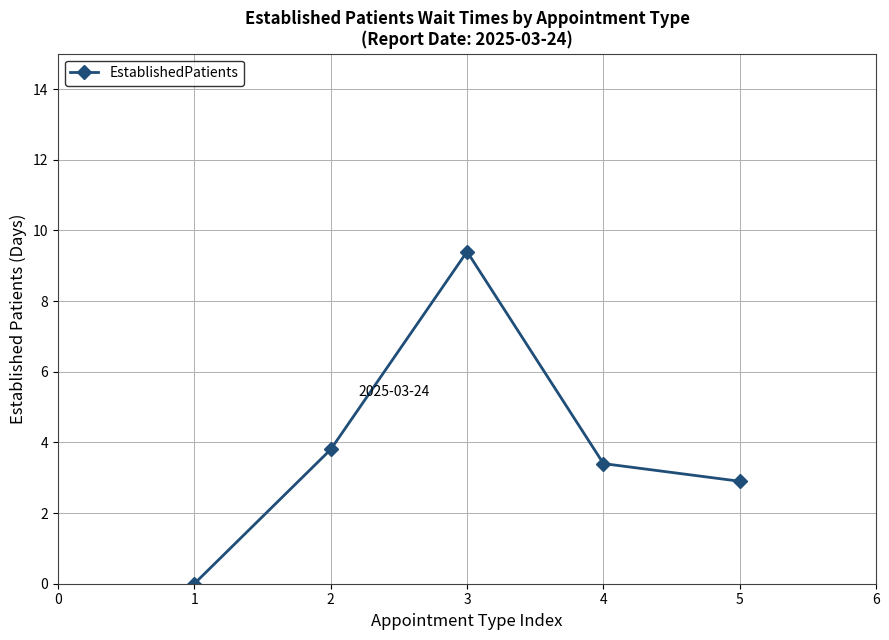

Is this an area chart (filled region under the line)?

No